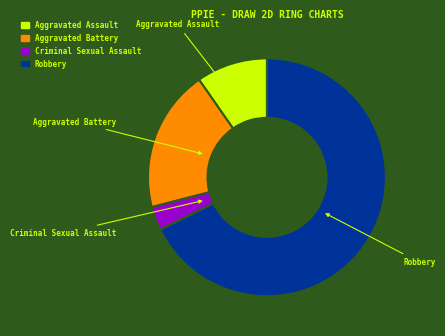

Which slice is the smallest?

Criminal Sexual Assault